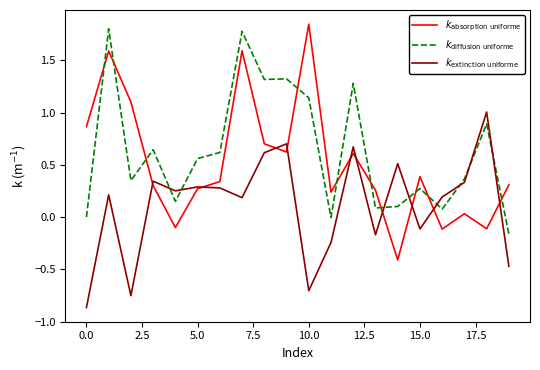

How many lines are shown in the chart?

3